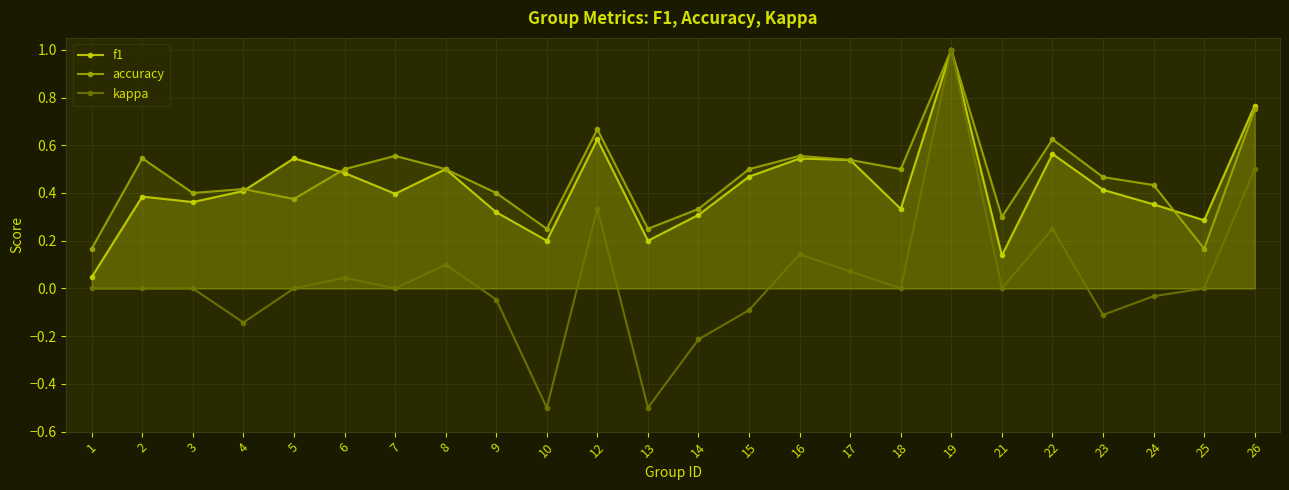

At which category does accuracy reach its first local peak?

2